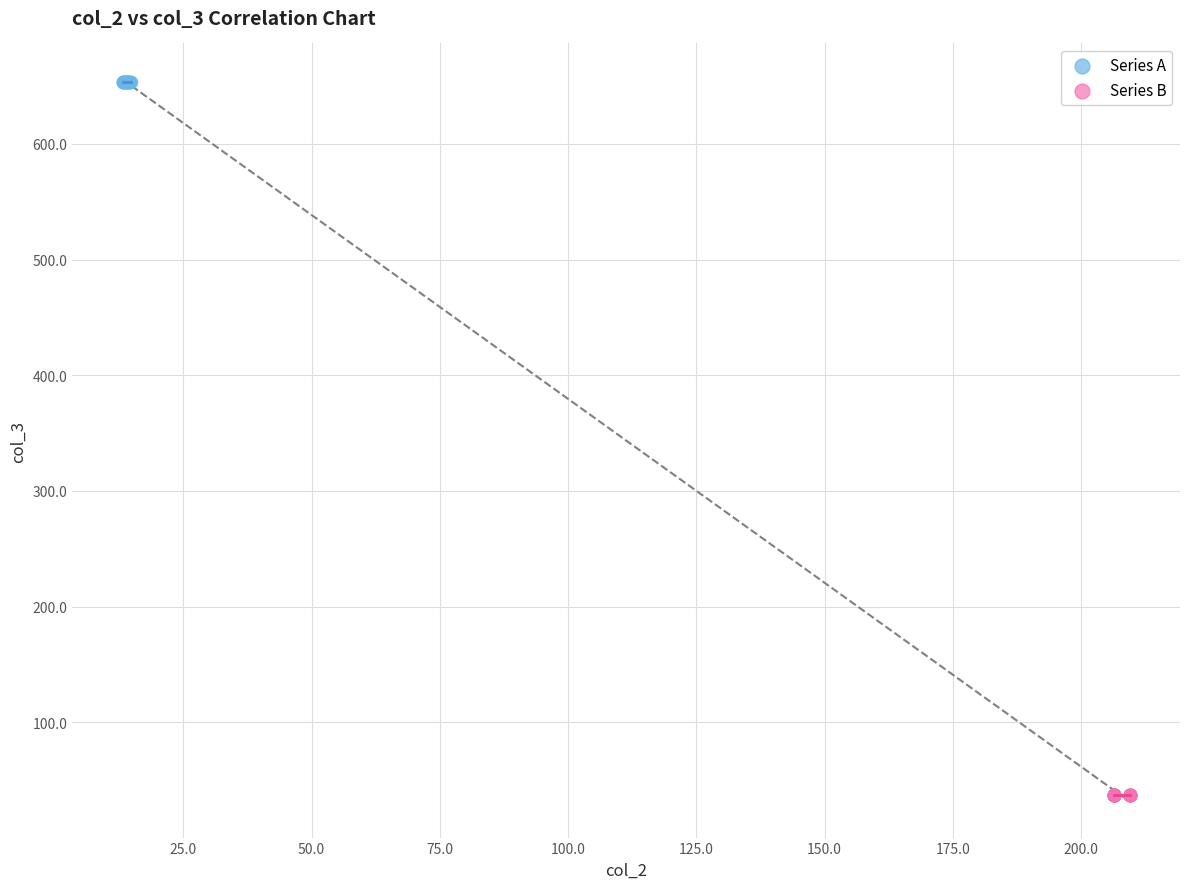

Which series reaches the minimum Y coordinate?

Series B